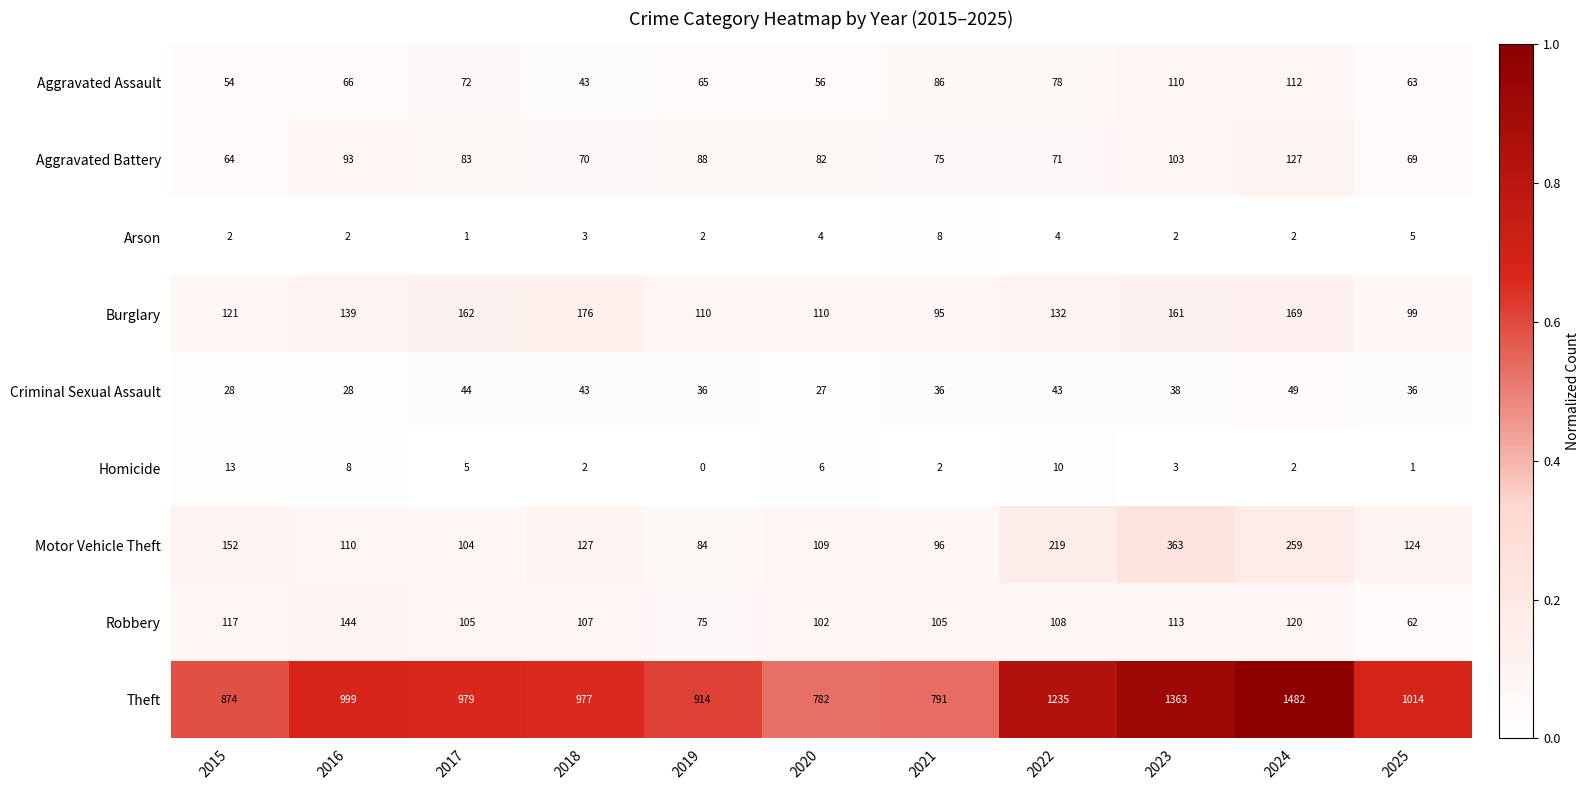

Is it true that Burglary equals 121 at 2015?

True